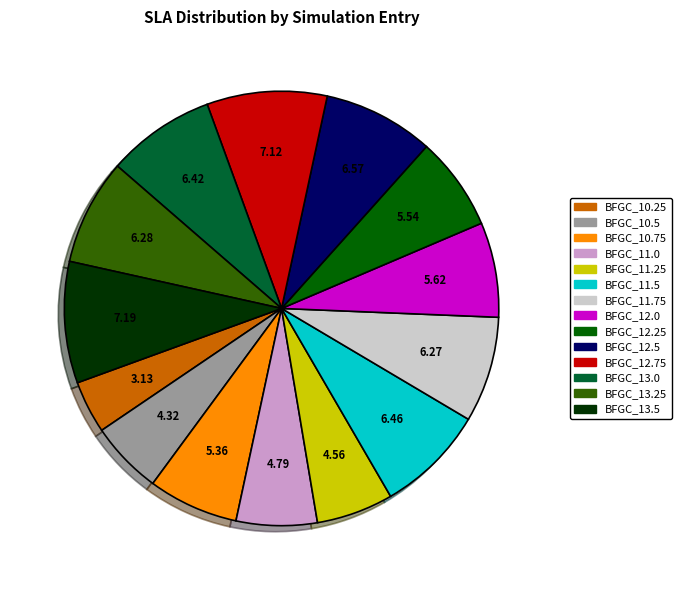

Does BFGC_13.25 account for over 50% of the chart?

No